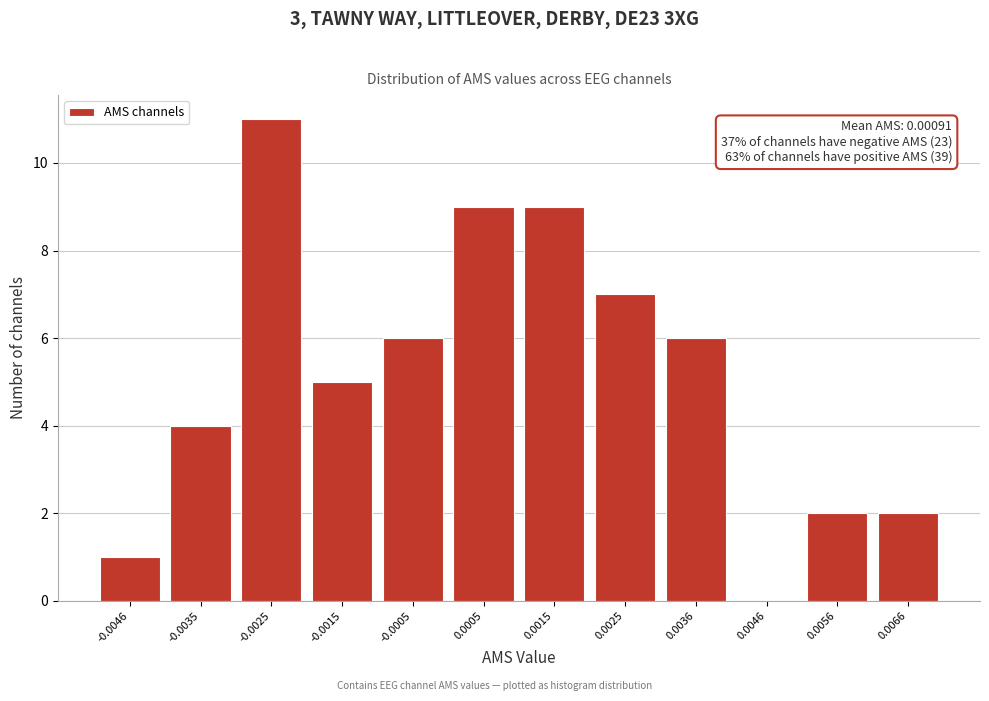

Reading left to right, what are all the values shown in this chart?

-0.0046=1	-0.0035=4	-0.0025=11	-0.0015=5	-0.0005=6	0.0005=9	0.0015=9	0.0025=7	0.0036=6	0.0046=0	0.0056=2	0.0066=2